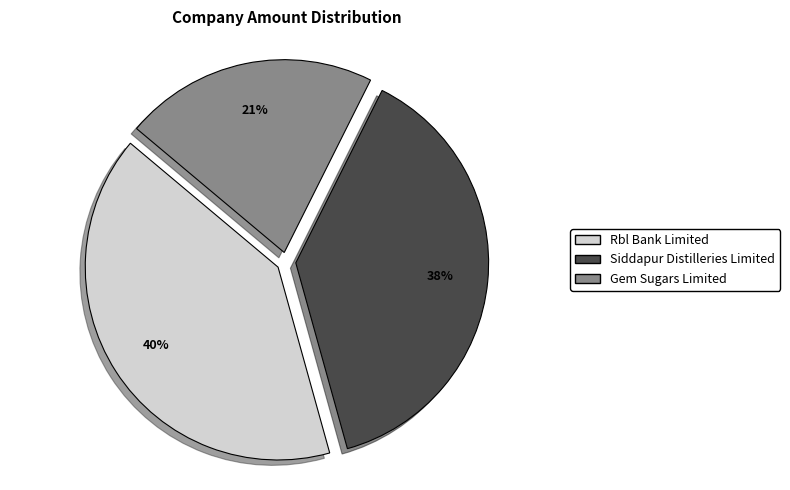

Is it true that Rbl Bank Limited is 40% of the pie?

True